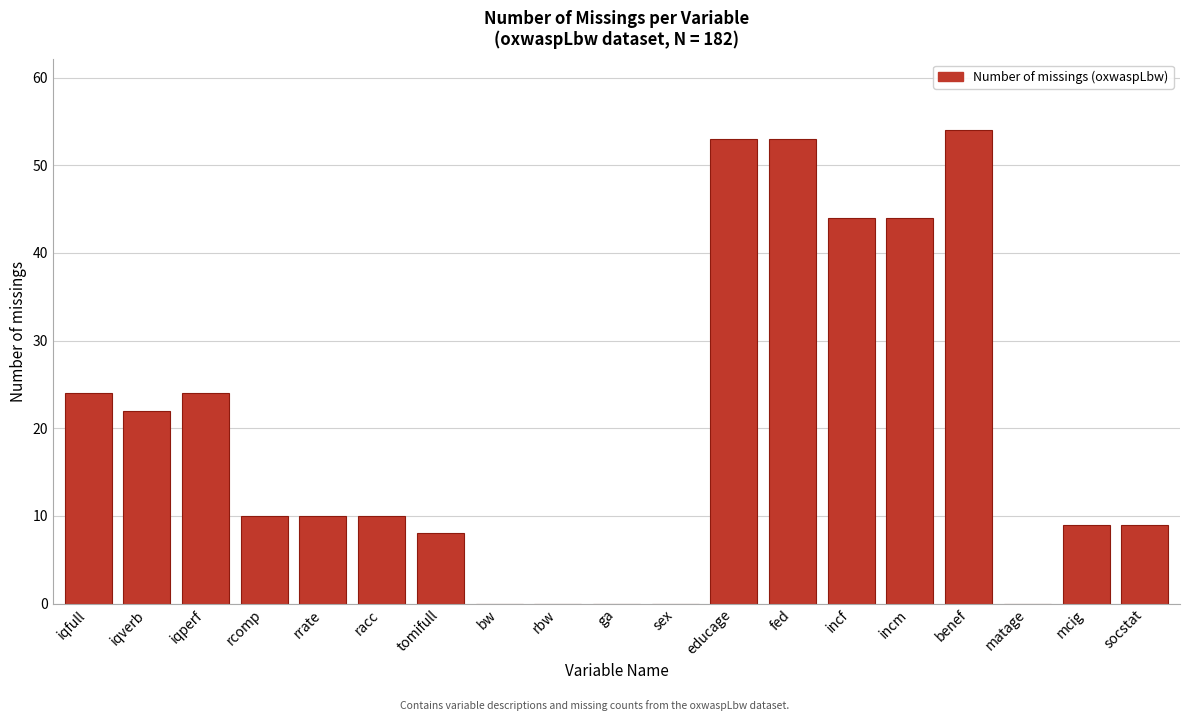

Reading left to right, list all the values displayed in this chart.

iqfull=24	iqverb=22	iqperf=24	rcomp=10	rrate=10	racc=10	tomifull=8	bw=0	rbw=0	ga=0	sex=0	educage=53	fed=53	incf=44	incm=44	benef=54	matage=0	mcig=9	socstat=9